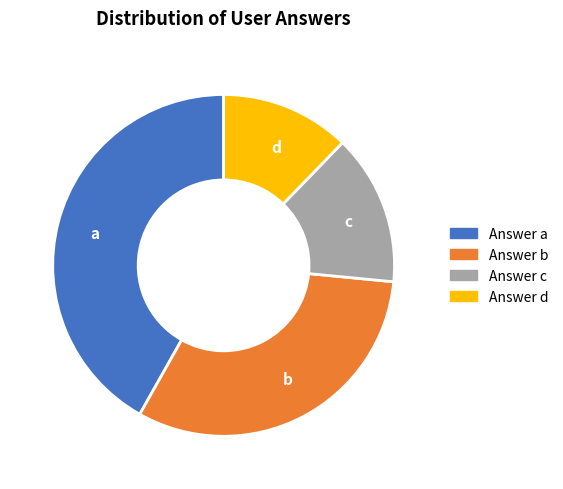

The c slice represents 14% of the pie. True or false?

True